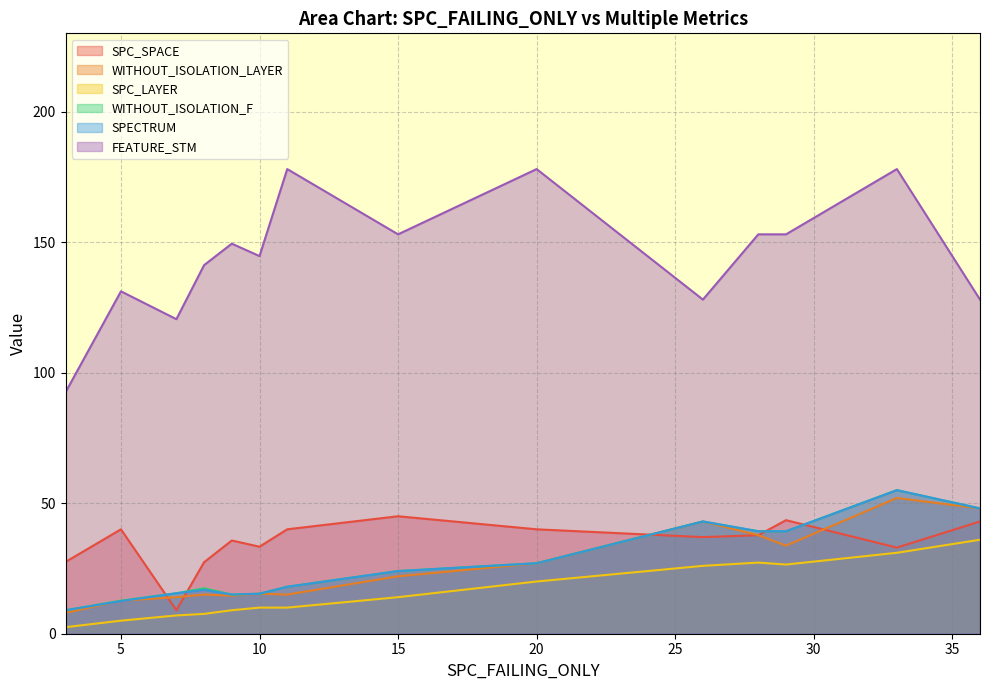

At how many categories does at least one series exceed 134?

9